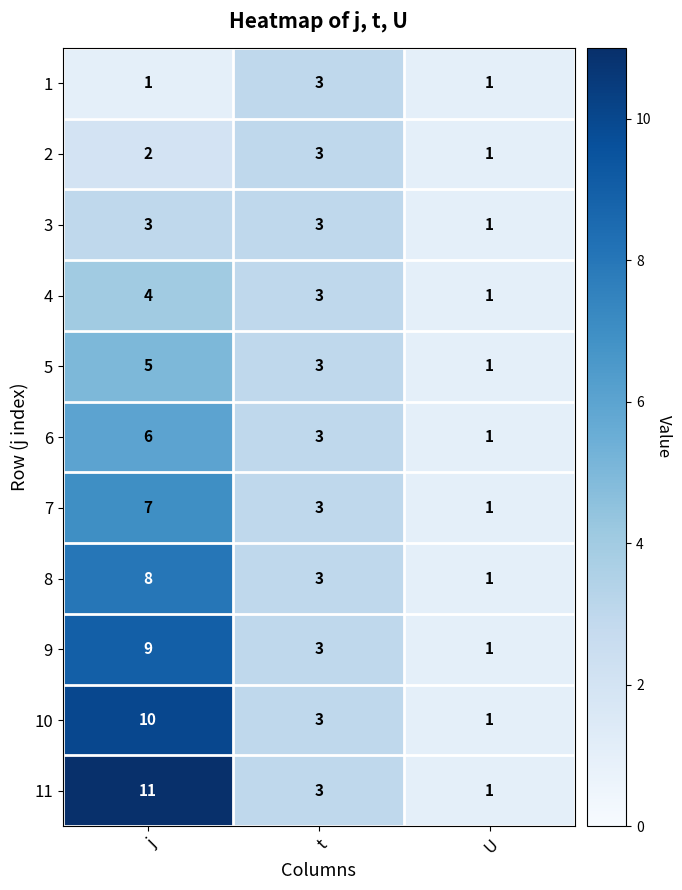

Which category has the highest value in the 5 series?

j